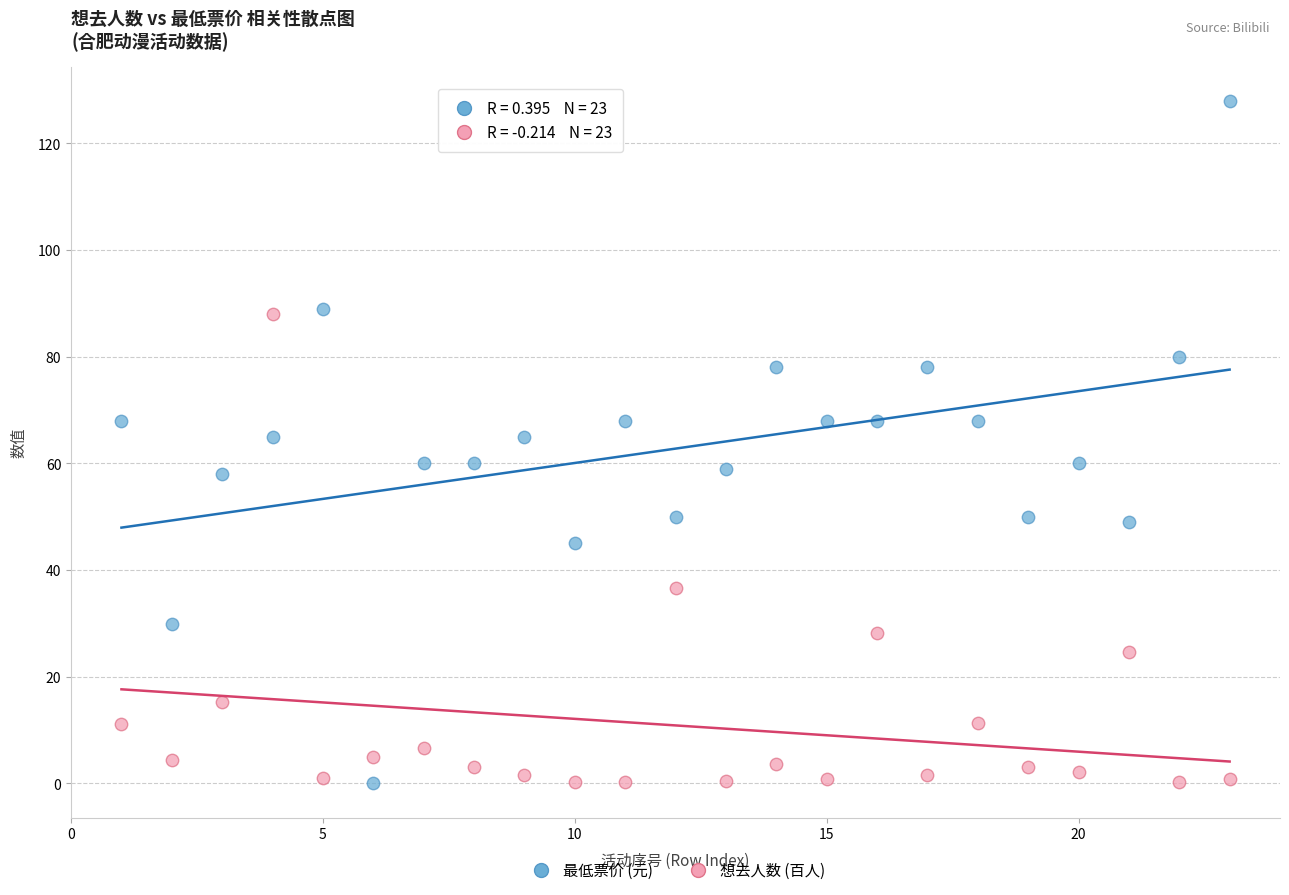

Across all data points, what is the range of Y values (max minus min)?

128.0